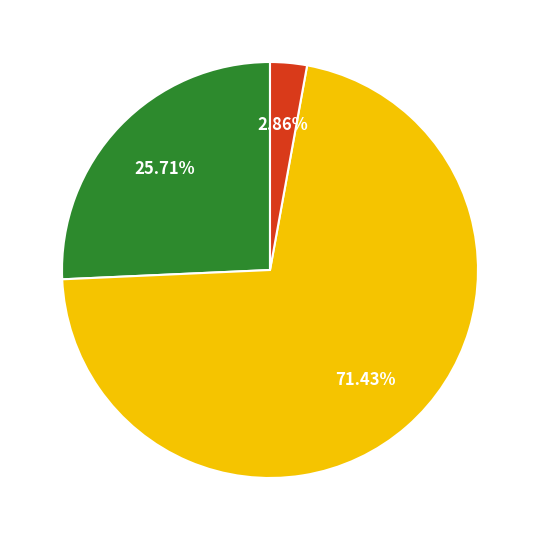

To the nearest percent, what is the average slice percentage?

33%